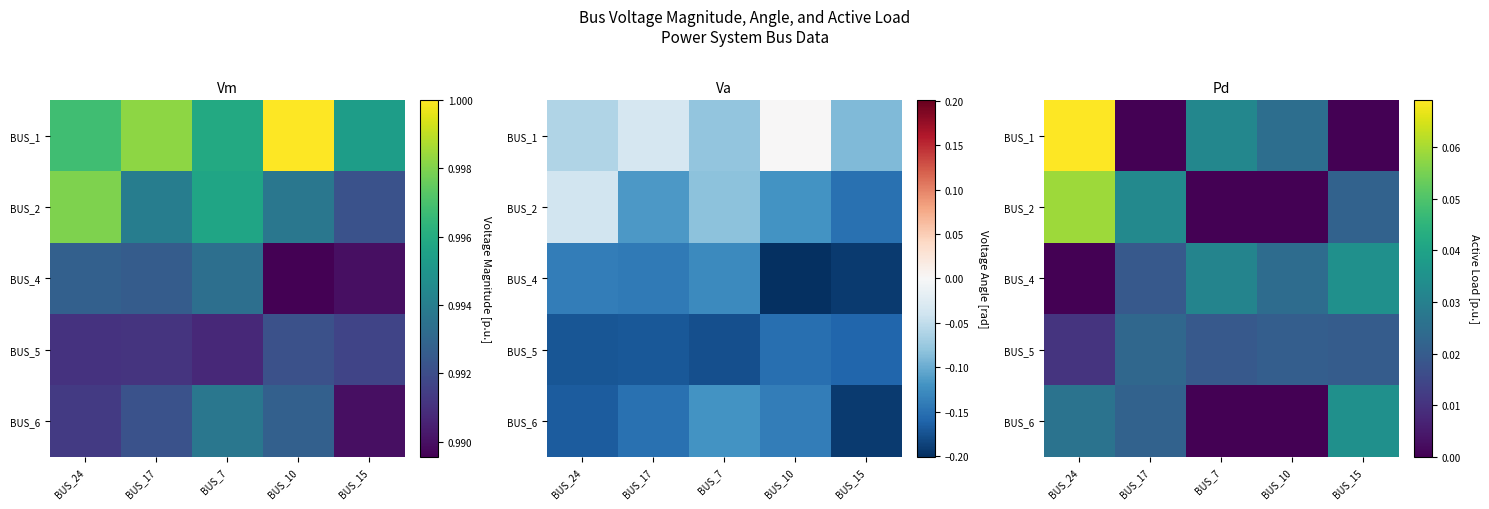

How many distinct data groups are displayed?

5